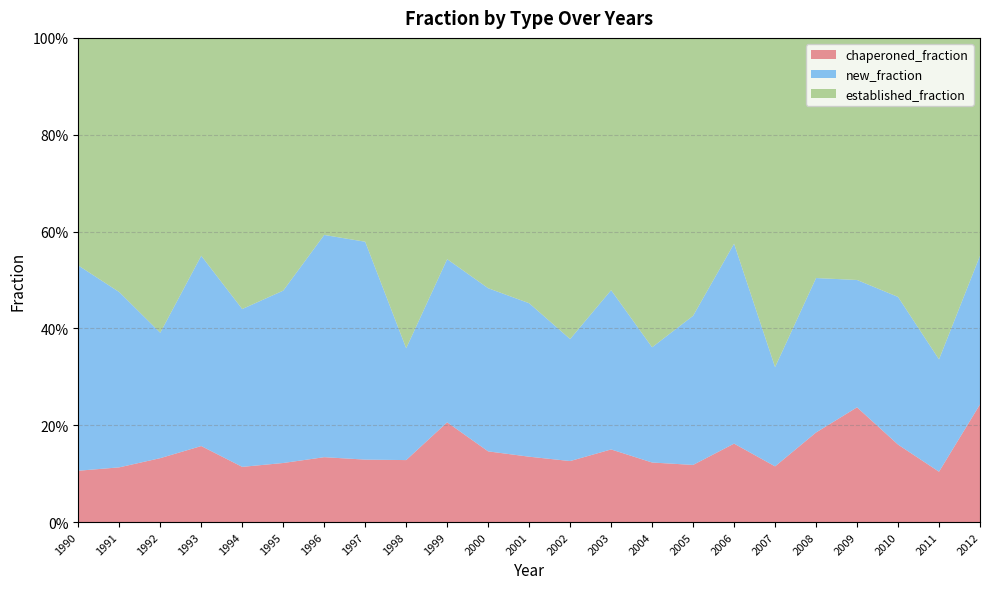

Reading right to left, what are all the values shown in this chart?

chaperoned_fraction: 0.2	0.1	0.2	0.2	0.2	0.1	0.2	0.1	0.1	0.1	0.1	0.1	0.1	0.2	0.1	0.1	0.1	0.1	0.1	0.2	0.1	0.1	0.1
new_fraction: 0.3	0.2	0.3	0.3	0.3	0.2	0.4	0.3	0.2	0.3	0.3	0.3	0.3	0.3	0.2	0.5	0.5	0.4	0.3	0.4	0.3	0.4	0.4
established_fraction: 0.5	0.7	0.5	0.5	0.5	0.7	0.4	0.6	0.6	0.5	0.6	0.5	0.5	0.5	0.6	0.4	0.4	0.5	0.6	0.5	0.6	0.5	0.5